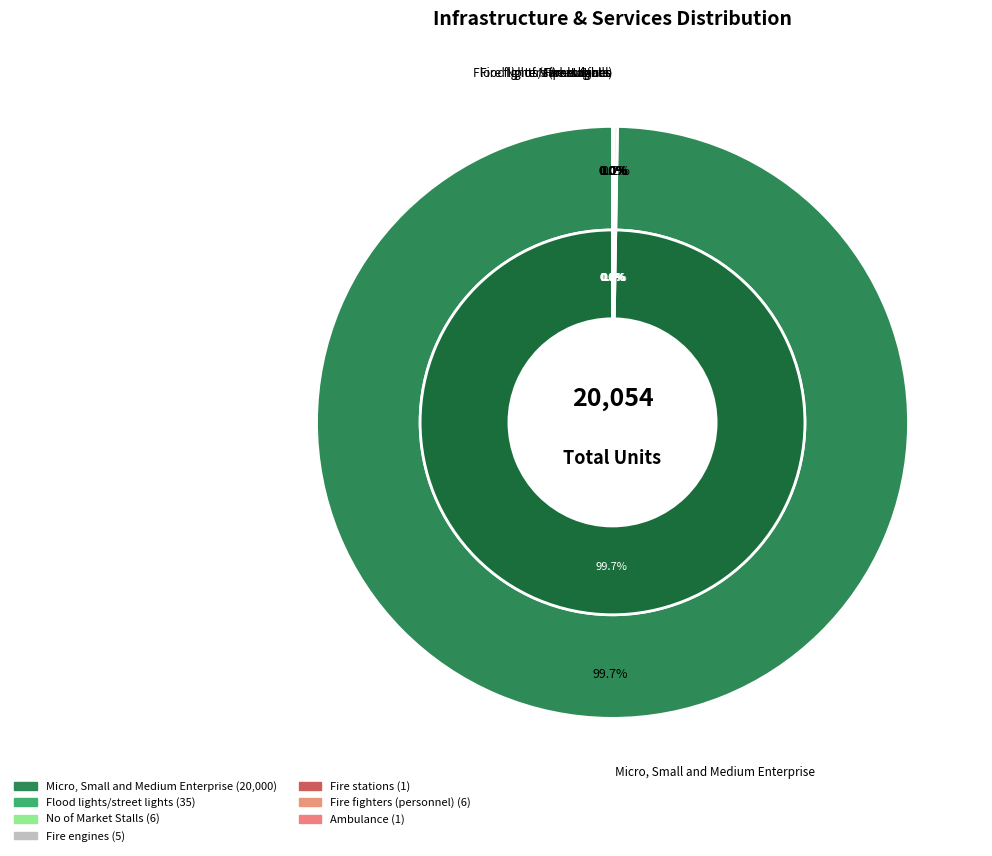

How many slices are in this pie chart?

7